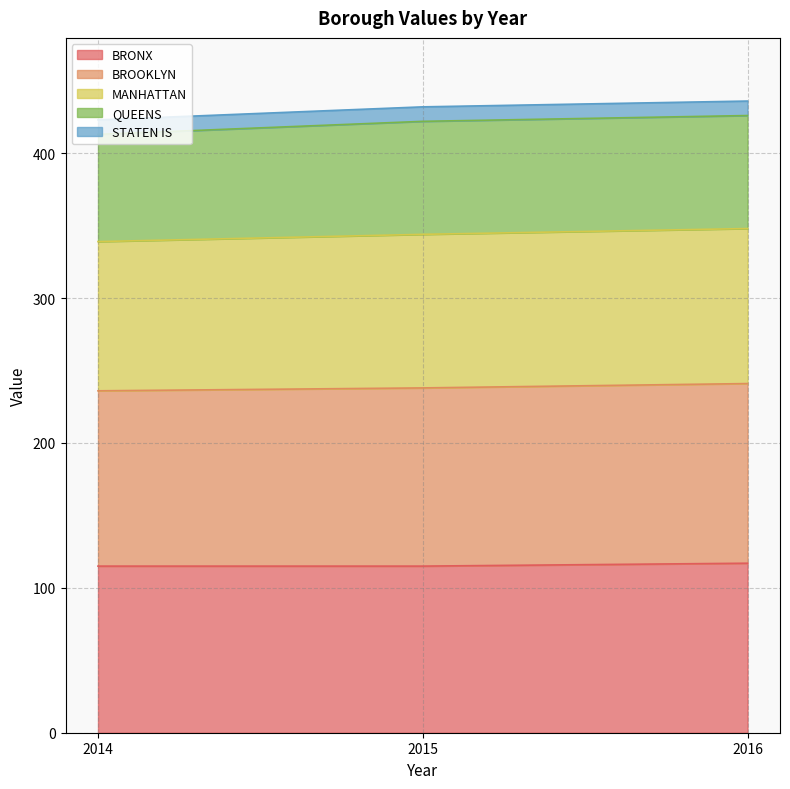

True or false: BRONX has a value of 115 at 2014.

True